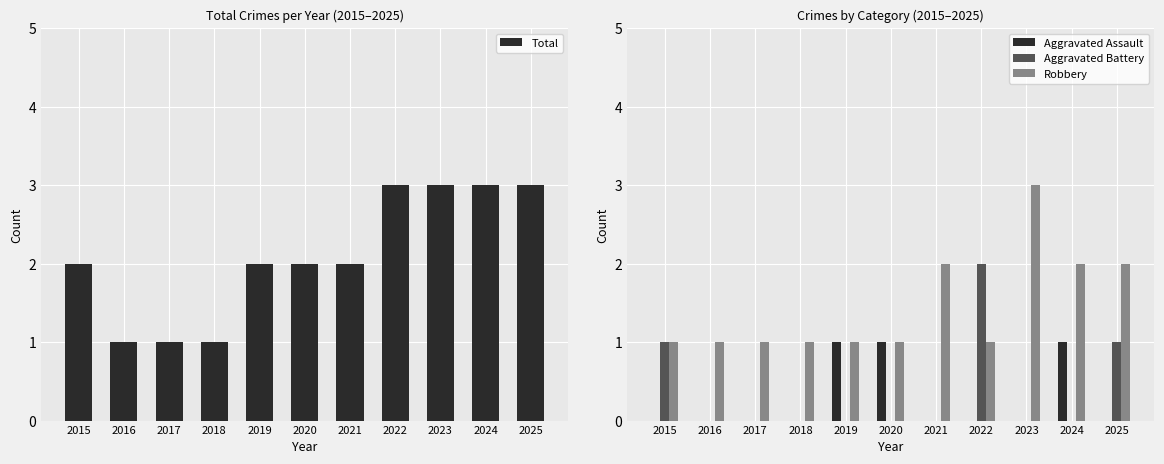

Rank the series at 2025 from highest to lowest value.

Total, Robbery, Aggravated Battery, Aggravated Assault